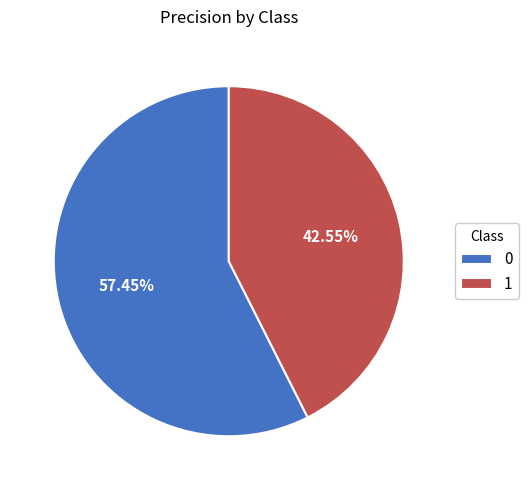

Is it true that 1 is 43% of the pie?

True